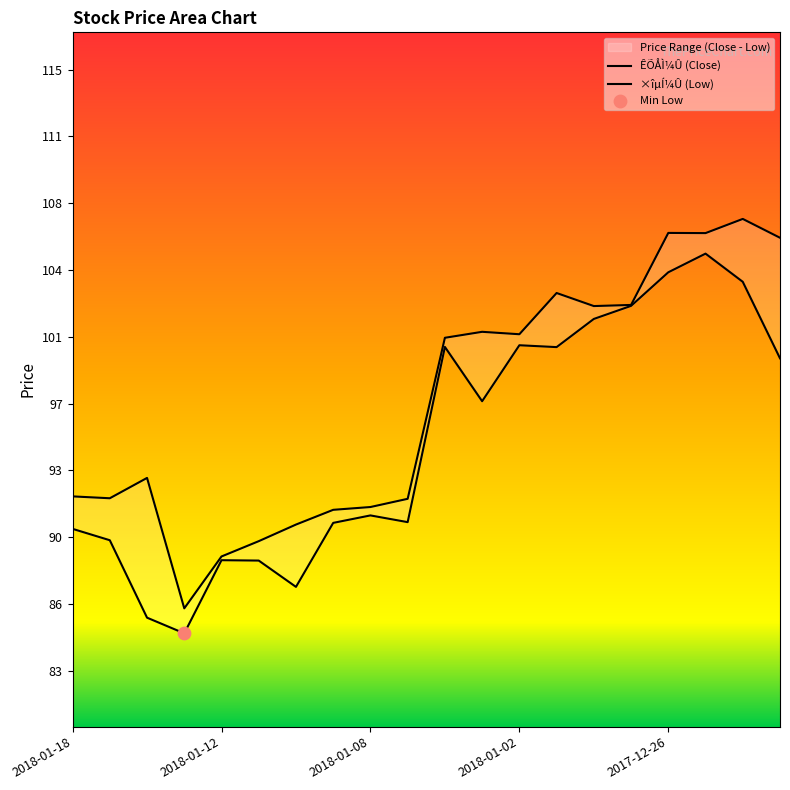

Which series has the largest total across all categories?

ÊÕÅÌ¼Û